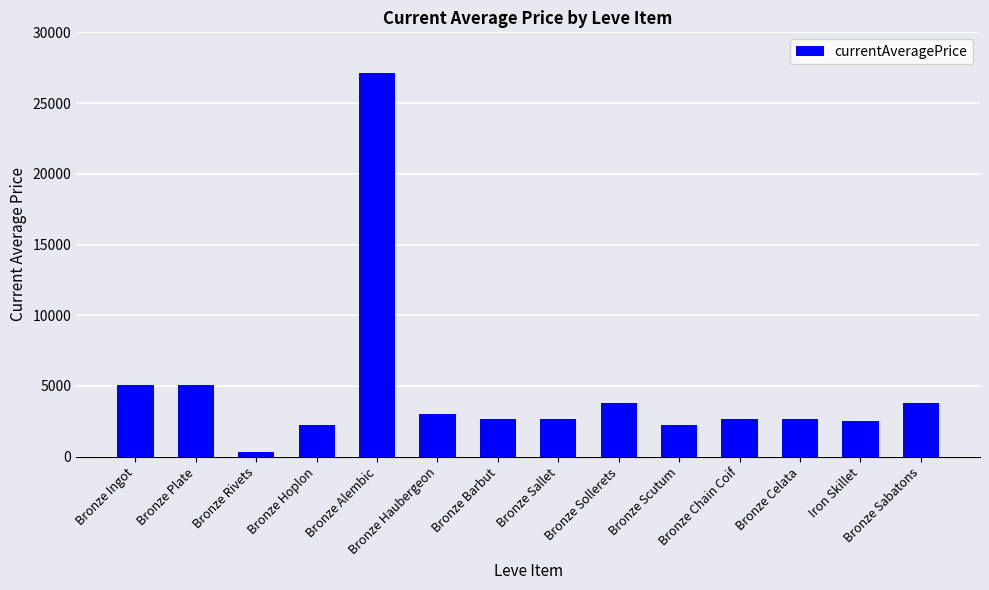

What is the ratio of the value at Bronze Hoplon to the value at Bronze Sabatons?

0.6